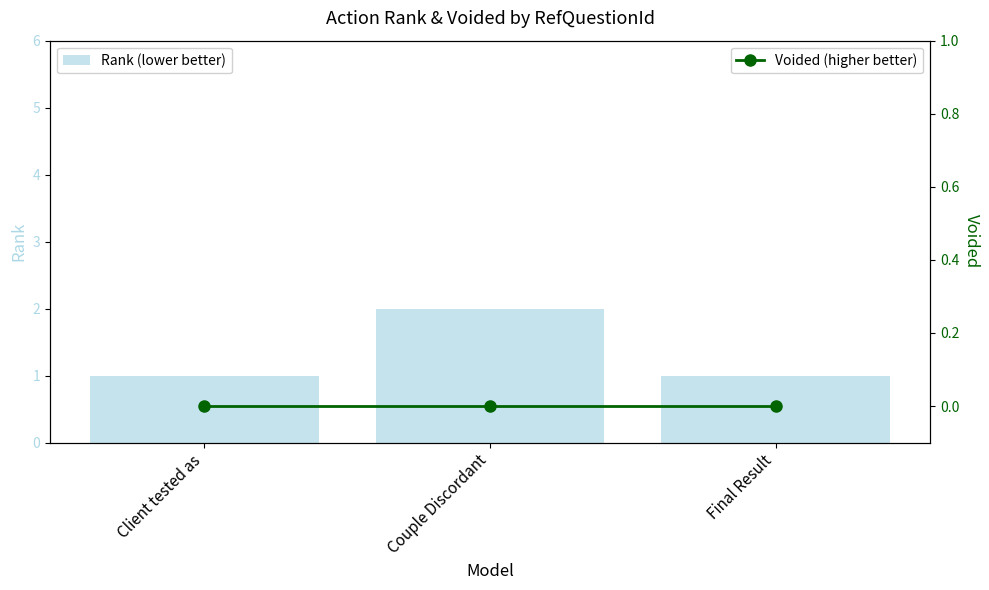

At Client tested as, list the series in order from smallest to largest.

Voided (higher better), Rank (lower better)